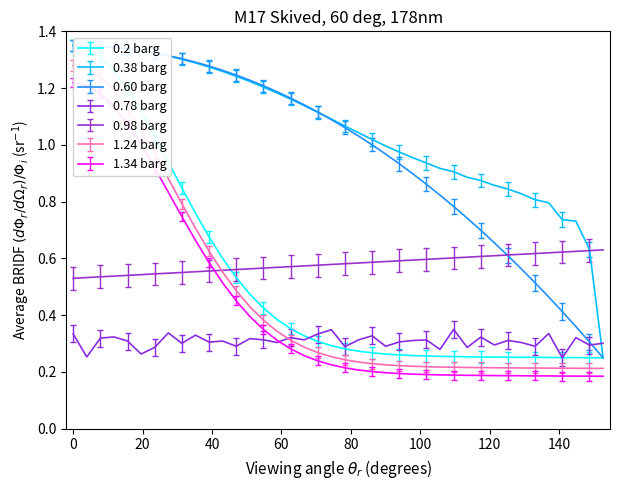

True or false: 0.78 barg and 0.98 barg intersect in this chart.

False